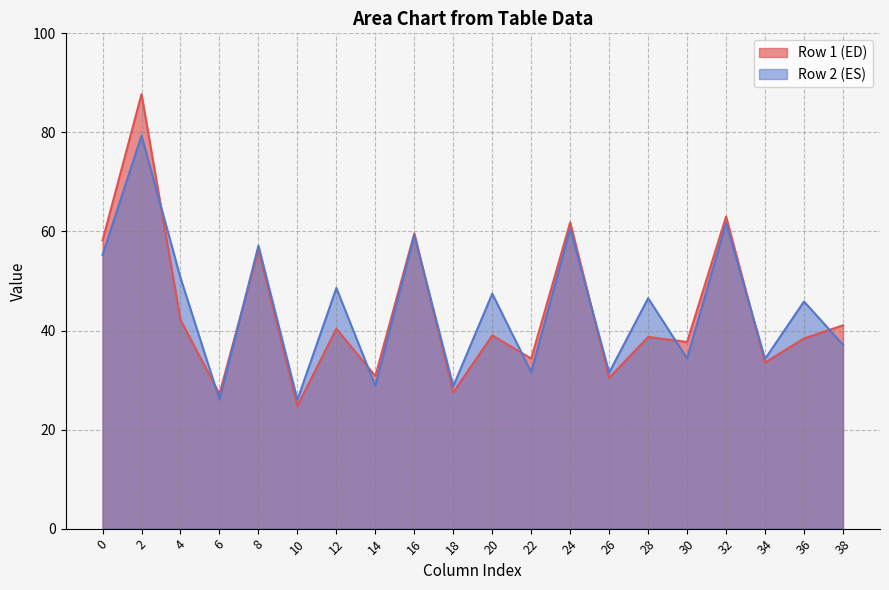

What is the approximate value of Row 2 (ES) at 12?

48.6